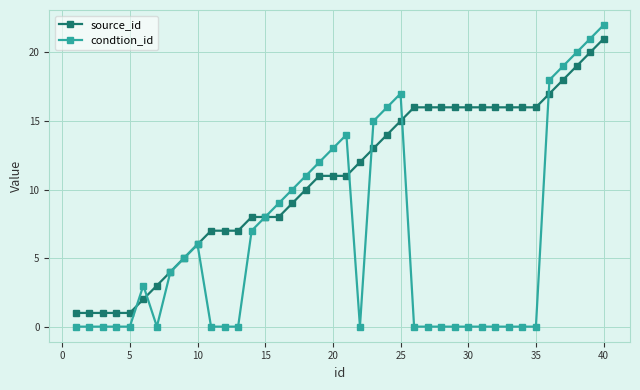

Rank the series by their average value, from highest to lowest.

source_id, condtion_id